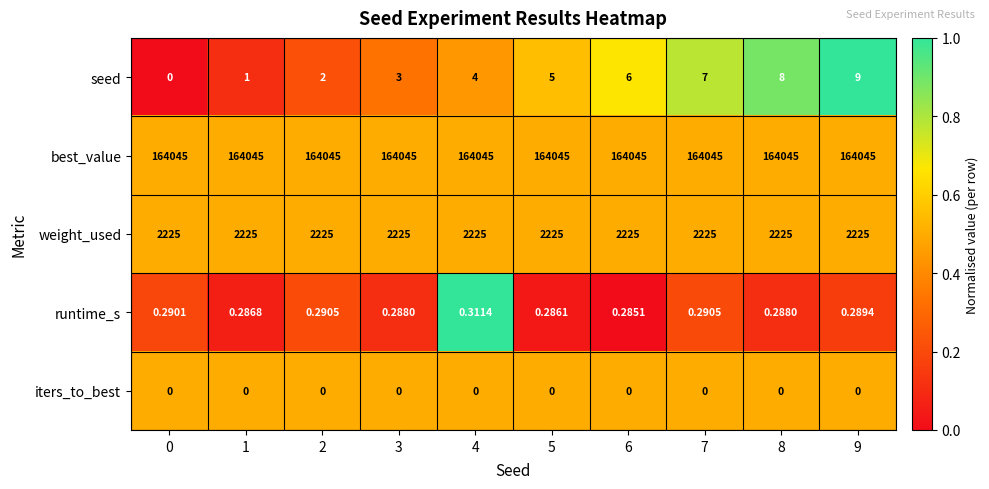

Count the number of categories in the chart.

10